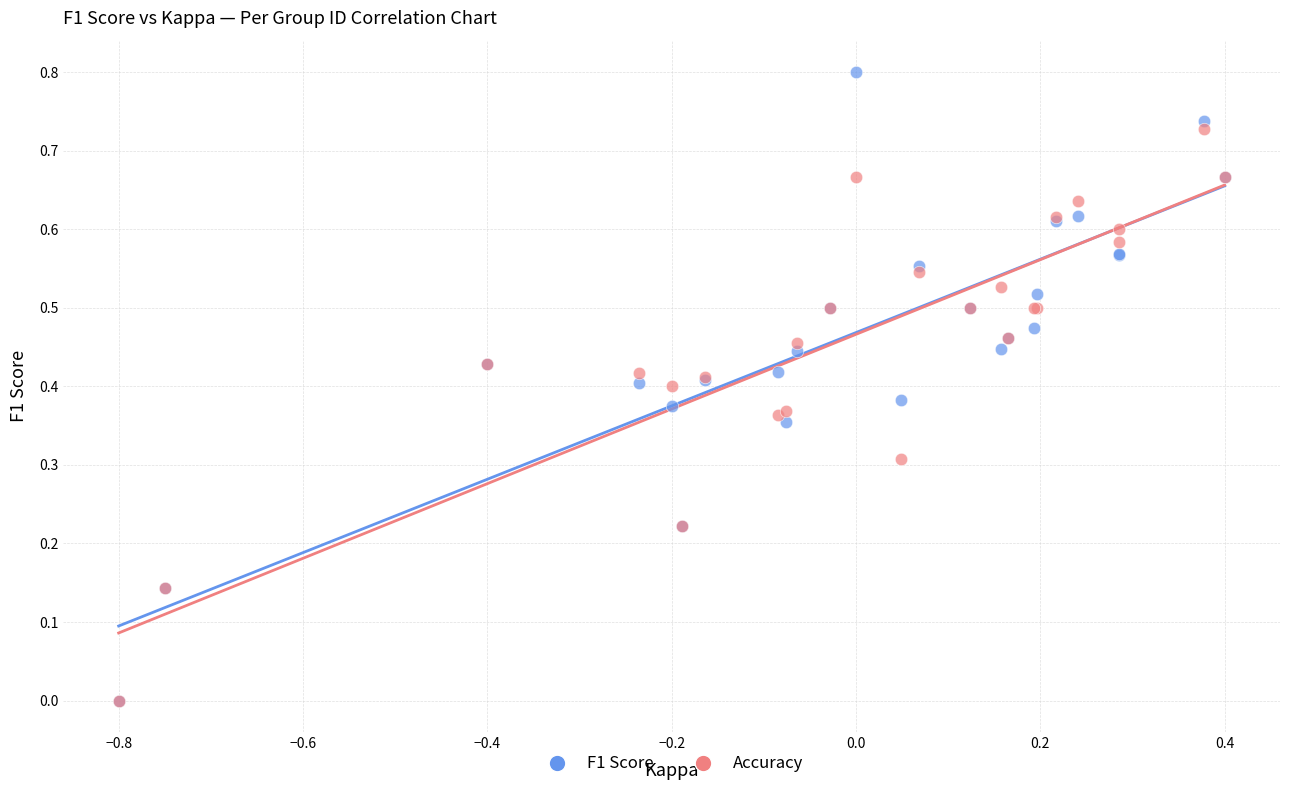

What are all the series names shown in the legend?

F1 Score, Accuracy